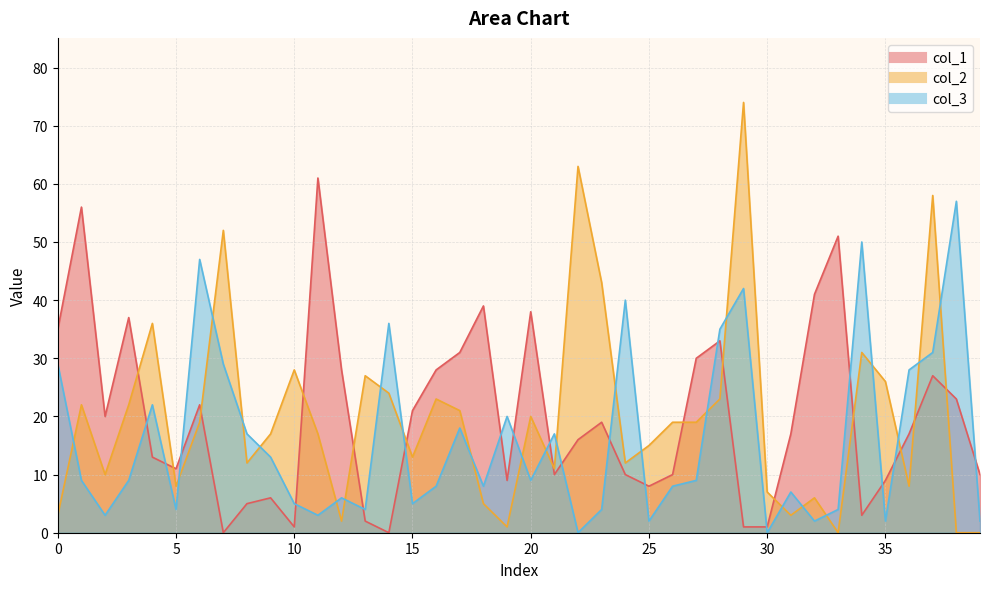

How many data points in col_3 are above 9?

17